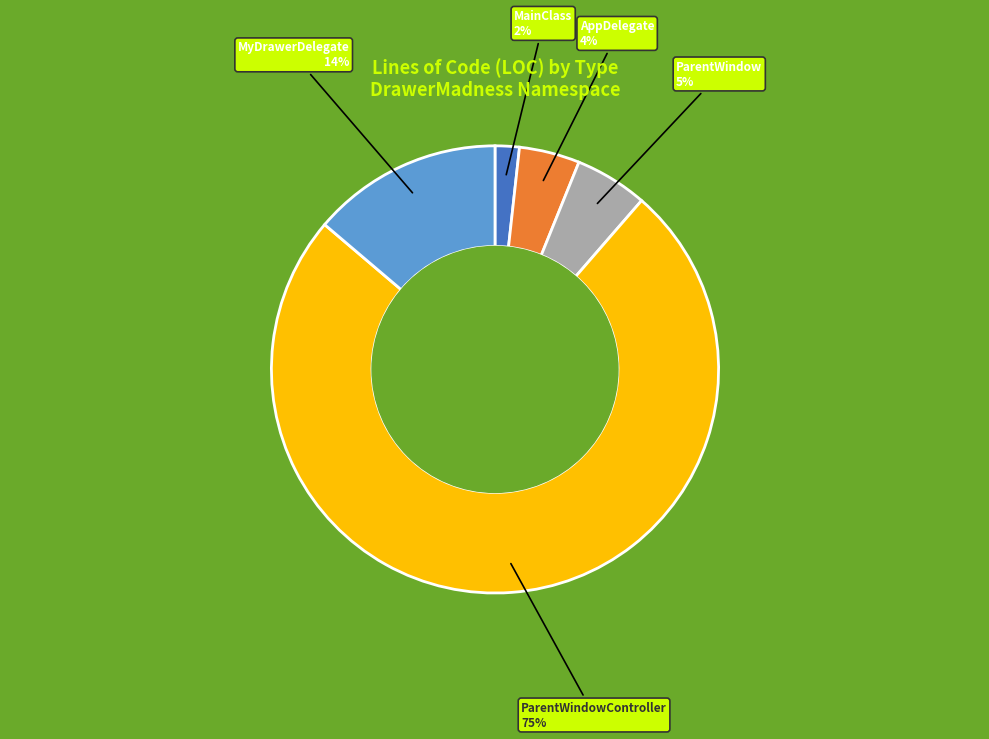

What is the smallest slice in the pie chart?

MainClass